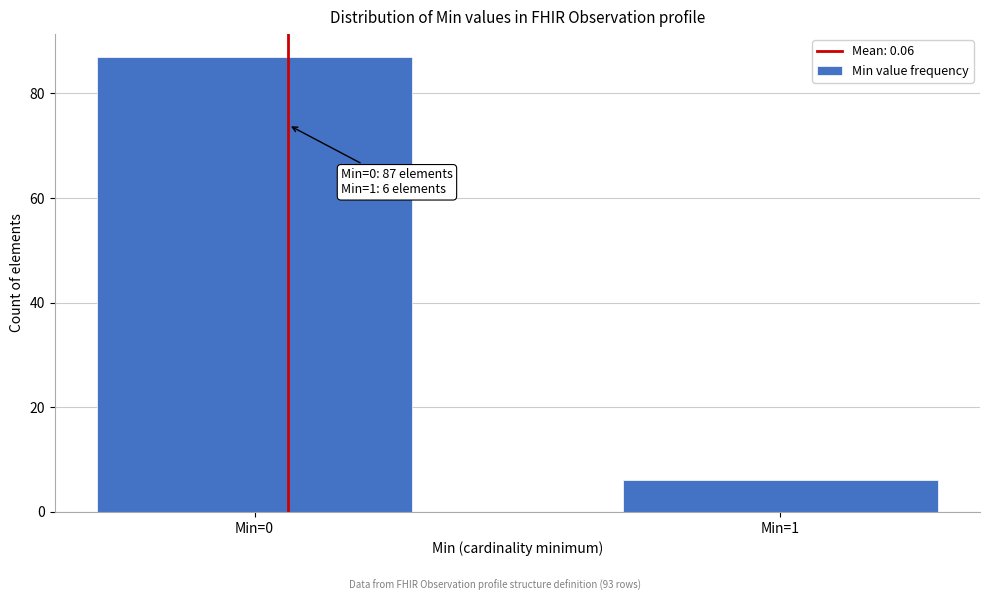

Reading left to right, what are all the values shown in this chart?

87	6